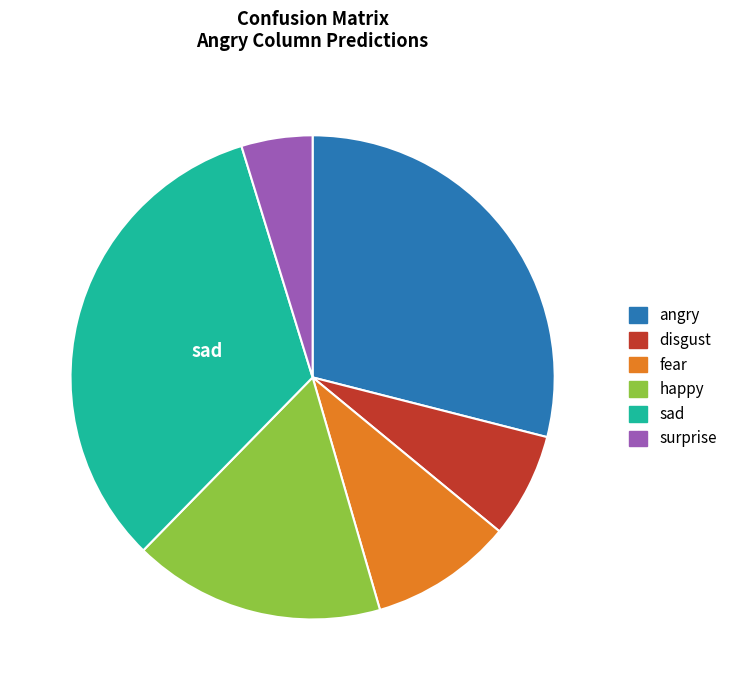

Rank the categories by value from lowest to highest.

surprise, disgust, fear, happy, angry, sad